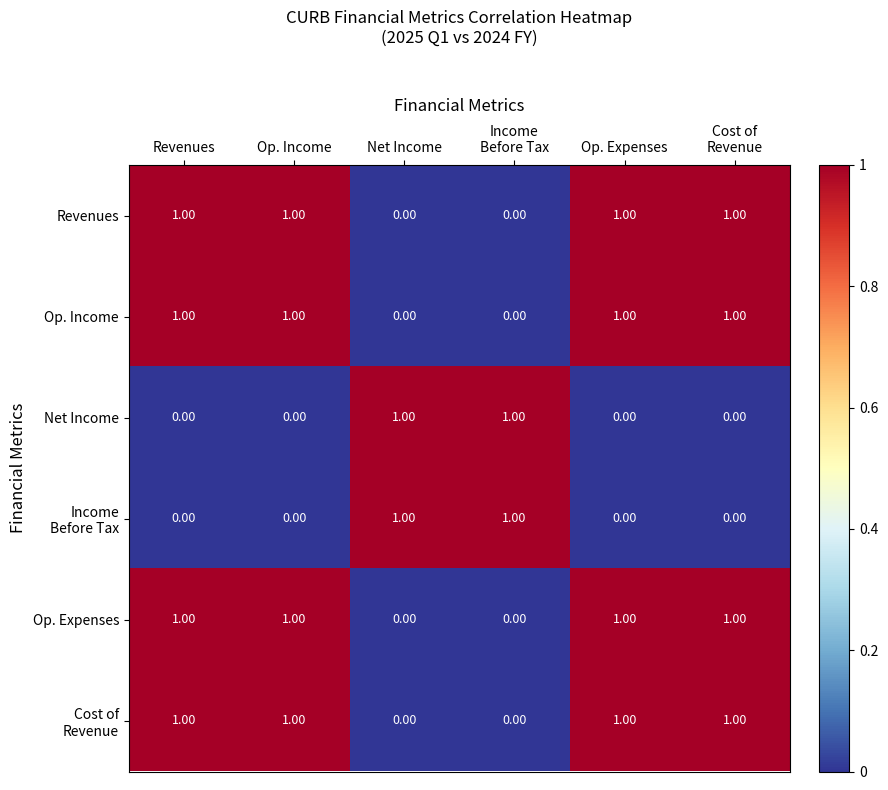

At how many categories does at least one series exceed 0?

6